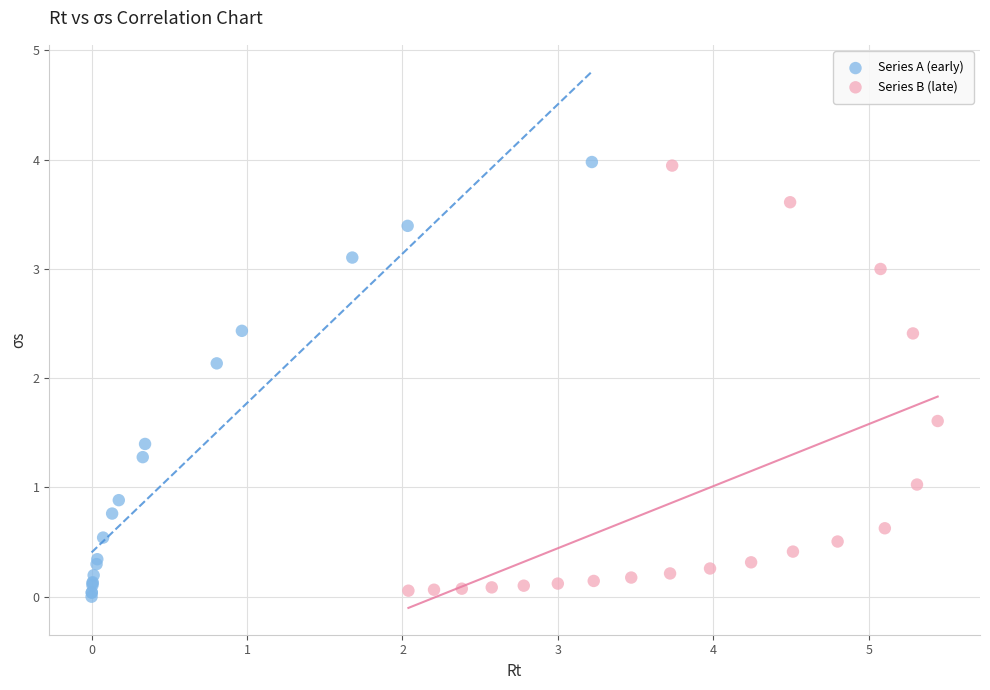

Which series has the widest spread of Y values?

Series A (early)